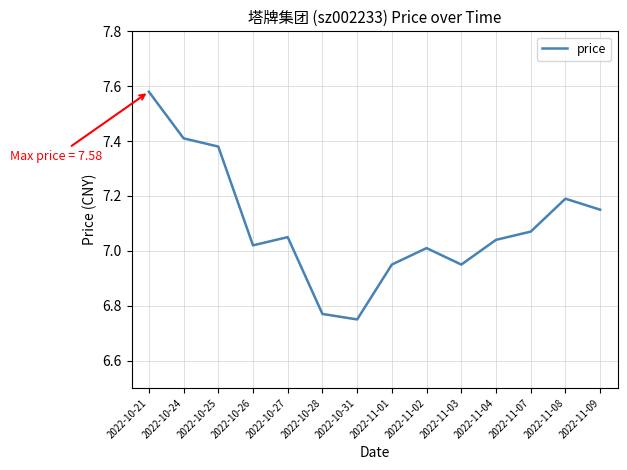

Which category has the highest value across all series?

2022-10-21